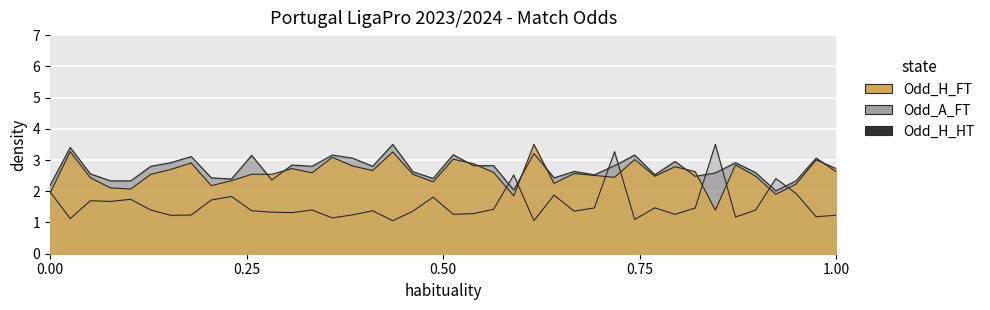

Reading left to right, extract all data points from this chart.

Odd_H_FT: 1.9	3.3	2.4	2.1	2.1	2.5	2.7	2.9	2.2	2.3	2.5	2.5	2.7	2.6	3.1	2.8	2.7	3.3	2.5	2.3	3.0	2.9	2.6	1.9	3.5	2.3	2.6	2.5	2.4	3.0	2.5	2.8	2.6	1.4	2.8	2.5	1.9	2.2	3.0	2.7
Odd_A_FT: 2.0	1.1	1.7	1.7	1.7	1.4	1.2	1.2	1.7	1.8	1.4	1.3	1.3	1.4	1.1	1.2	1.4	1.1	1.4	1.8	1.3	1.3	1.4	2.5	1.1	1.9	1.4	1.5	3.3	1.1	1.5	1.3	1.5	3.5	1.2	1.4	2.4	1.9	1.2	1.2
Odd_H_HT: 2.2	3.4	2.6	2.3	2.3	2.8	2.9	3.1	2.4	2.4	3.1	2.4	2.8	2.8	3.2	3.1	2.8	3.5	2.6	2.4	3.2	2.8	2.8	2.0	3.2	2.4	2.6	2.5	2.8	3.2	2.5	3.0	2.5	2.6	2.9	2.6	2.0	2.3	3.1	2.6